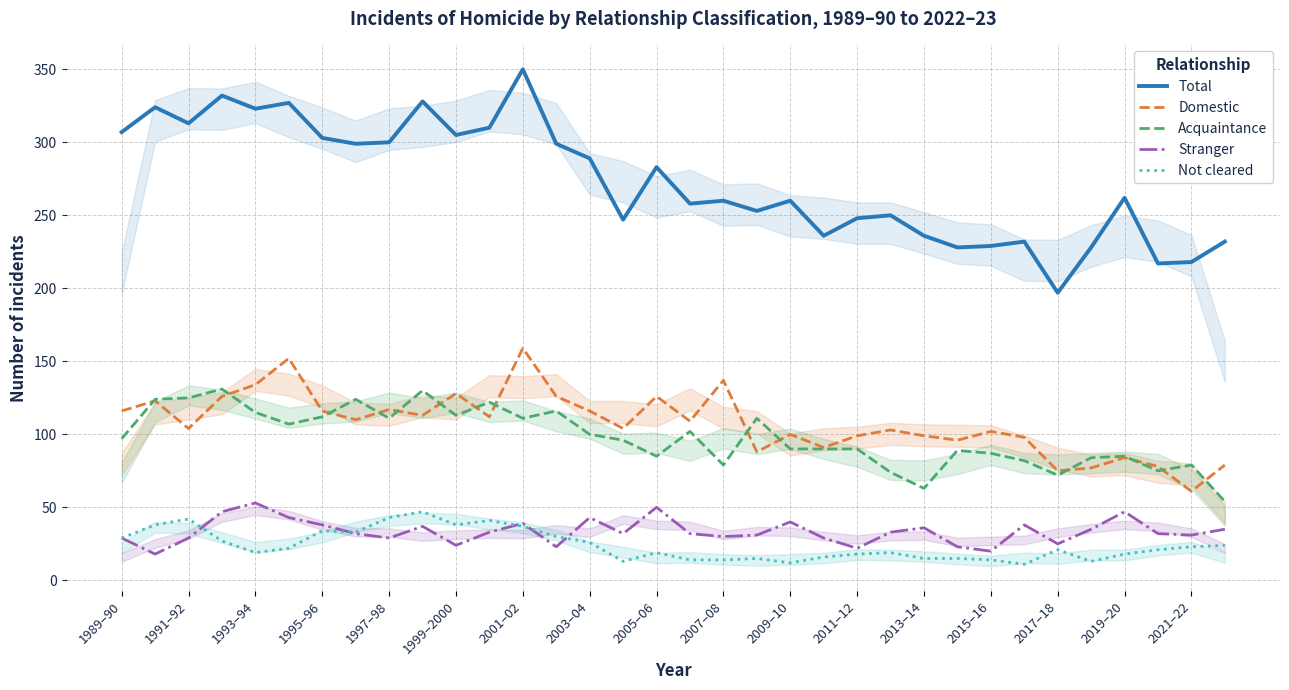

Is the value of Not cleared at 29 greater than the value of Domestic at 17?

No